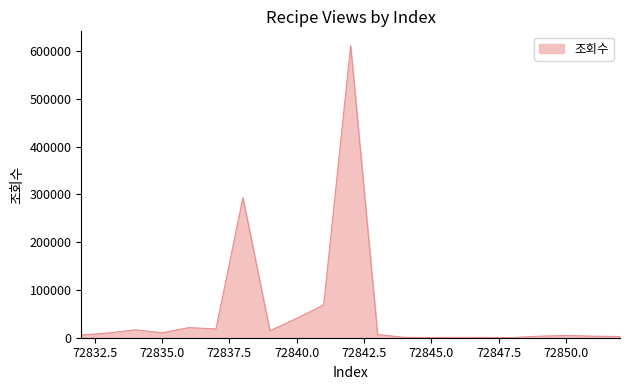

How many series are shown in this chart?

1